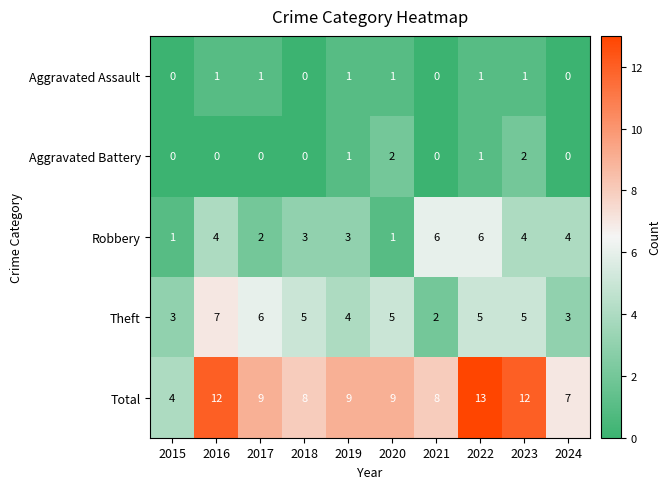

Read the Total value at 2023.

12